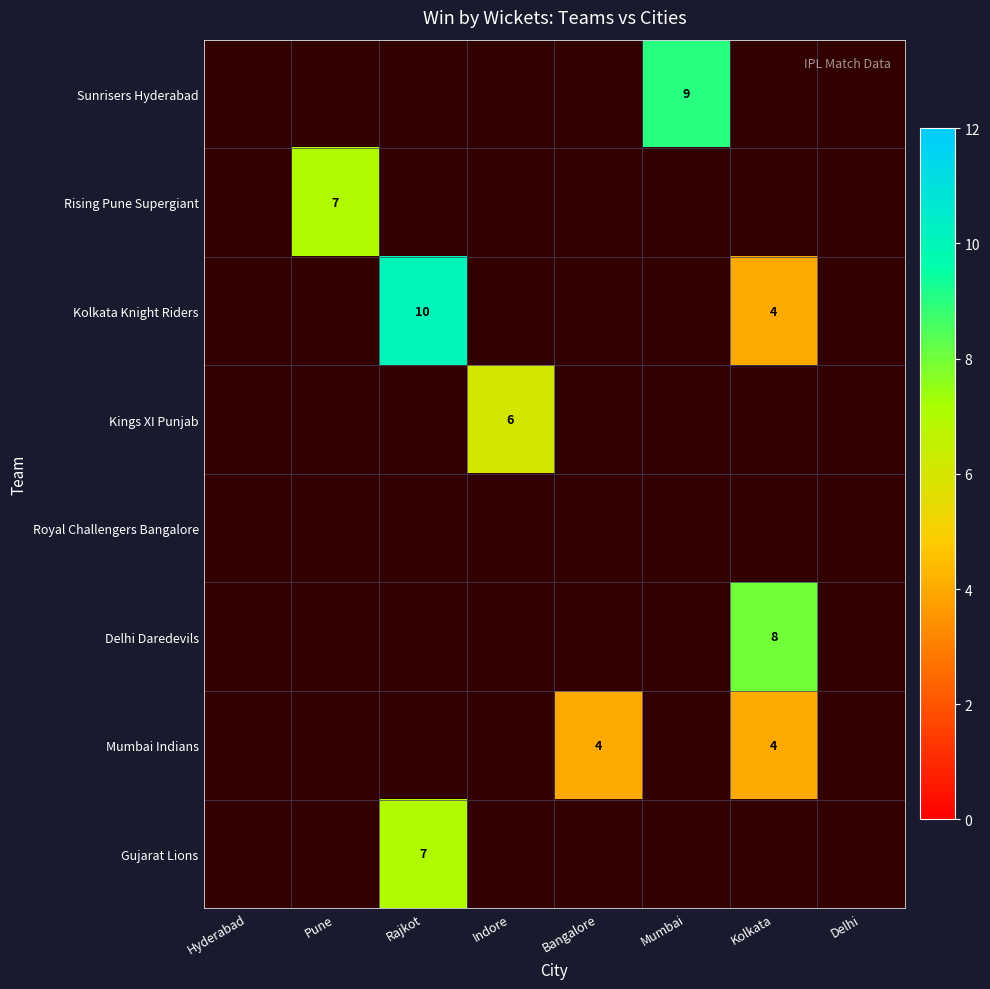

Is the value of Kolkata Knight Riders at Pune greater than the value of Kings XI Punjab at Bangalore?

No